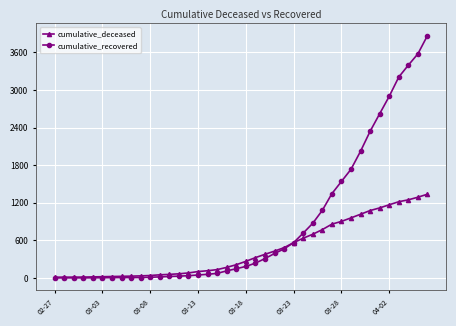

What is the average value of the cumulative_deceased series?

451